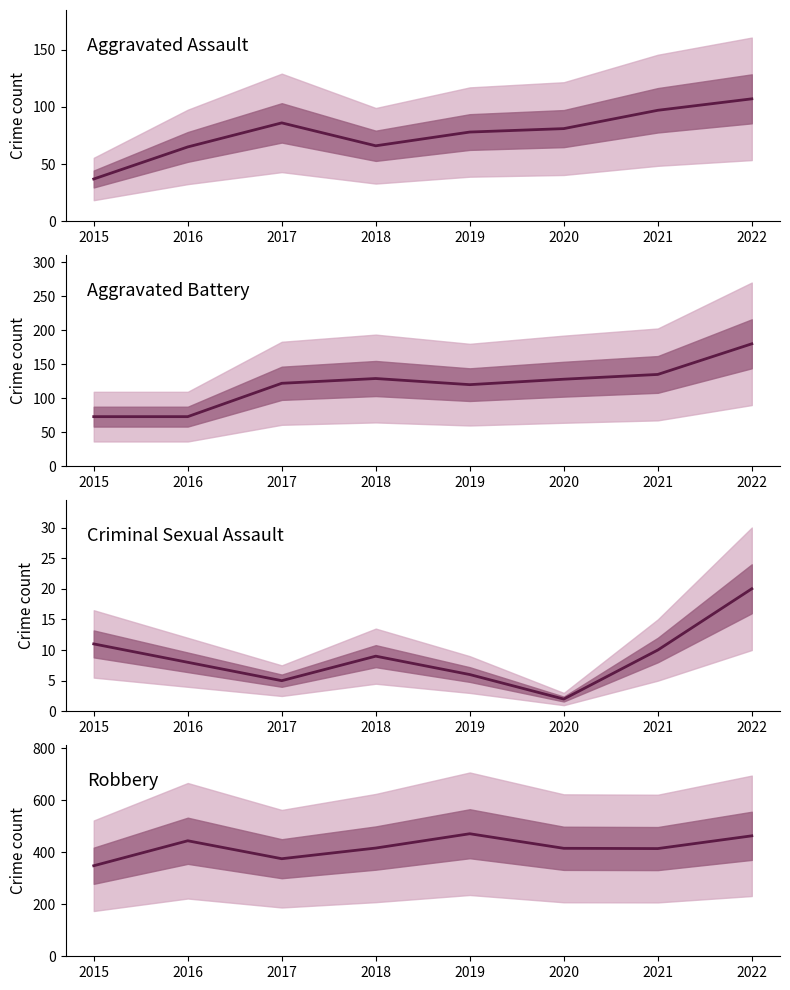

At which category does Criminal Sexual Assault reach its first local peak?

2018